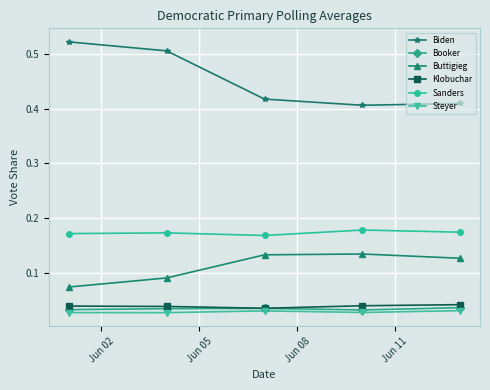

Which series has the widest spread of values?

Biden